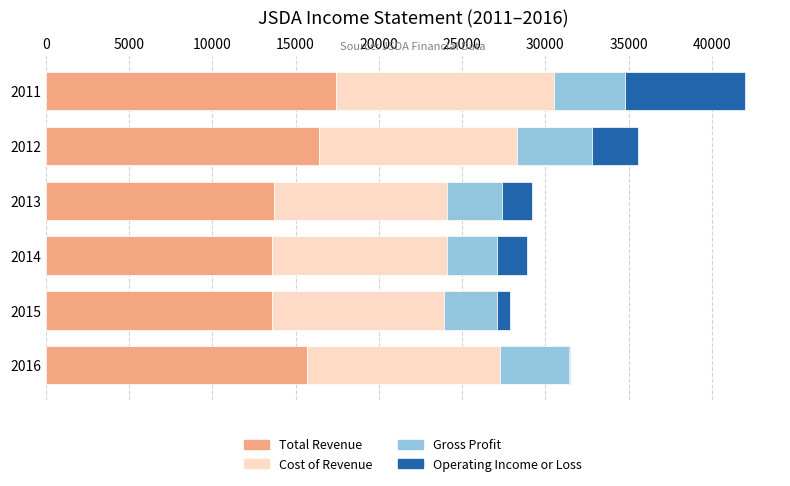

At which category is the sum across all series the highest?

2011